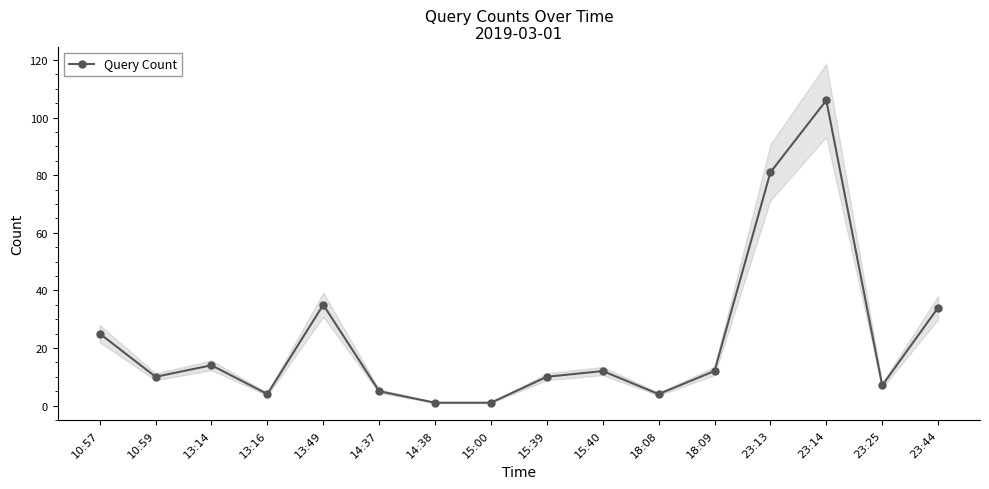

At which category does the data reach its first local peak?

13:14